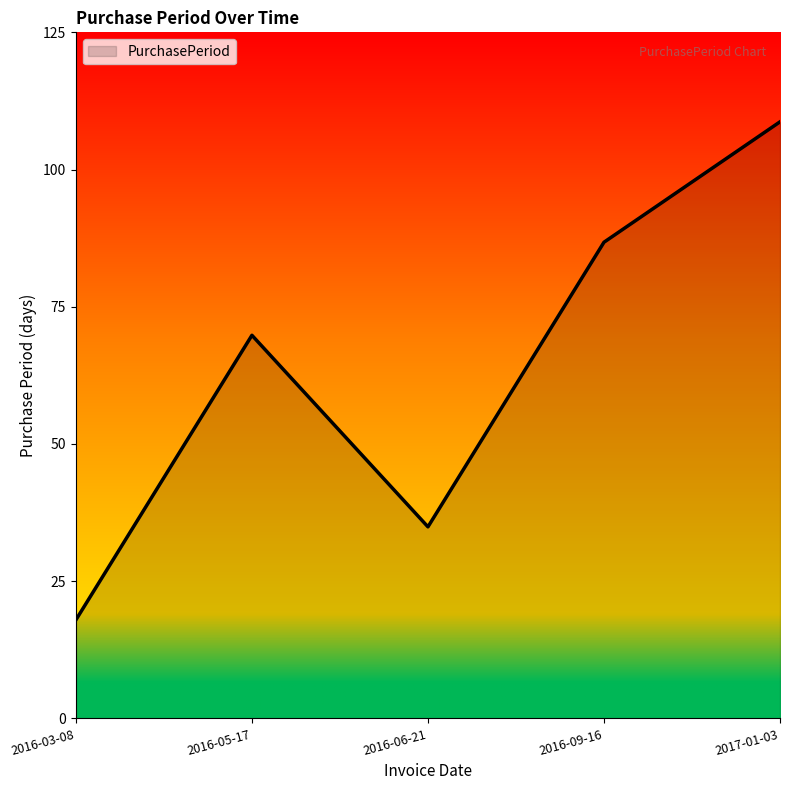

How many lines are shown in the chart?

1